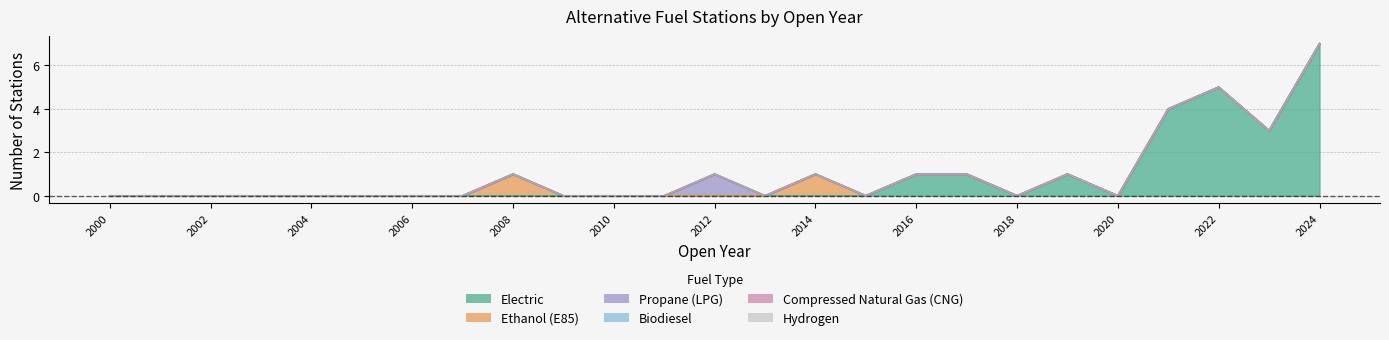

Which series has the widest spread of values?

Electric